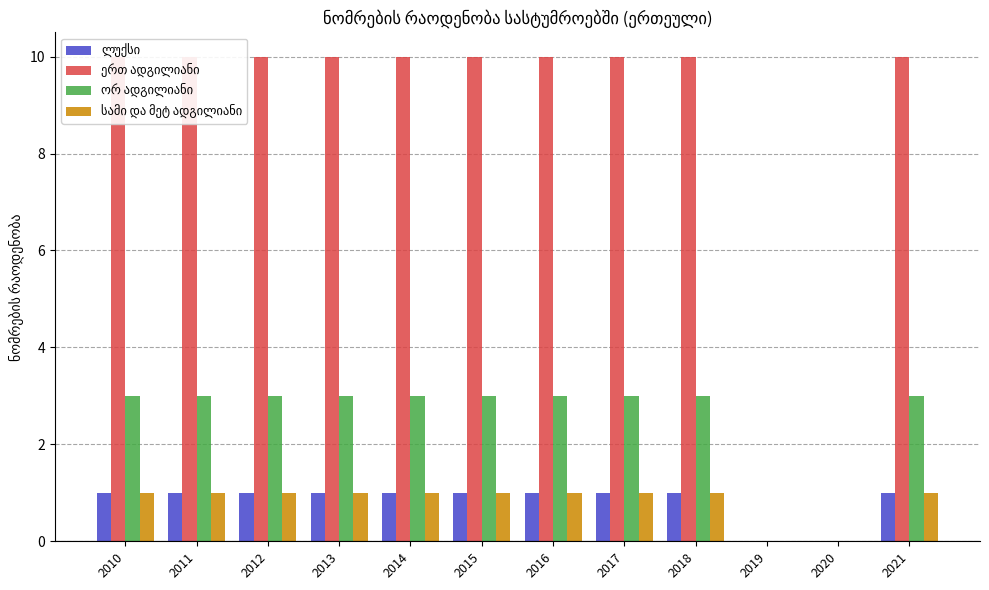

What is the sum of all ლუქსი values?

10